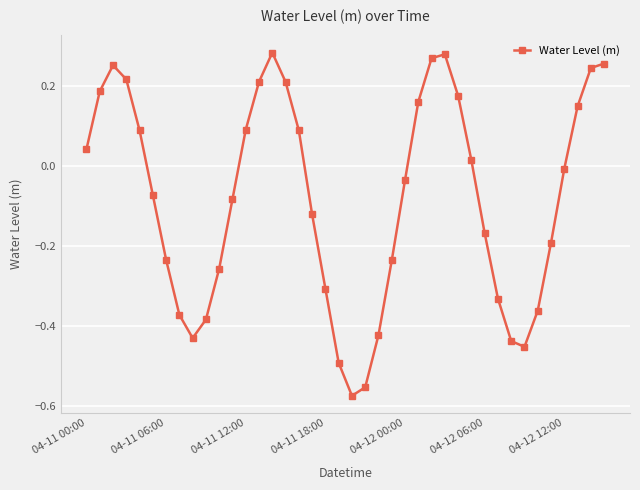

What is the difference between the second highest and minimum values?

0.9